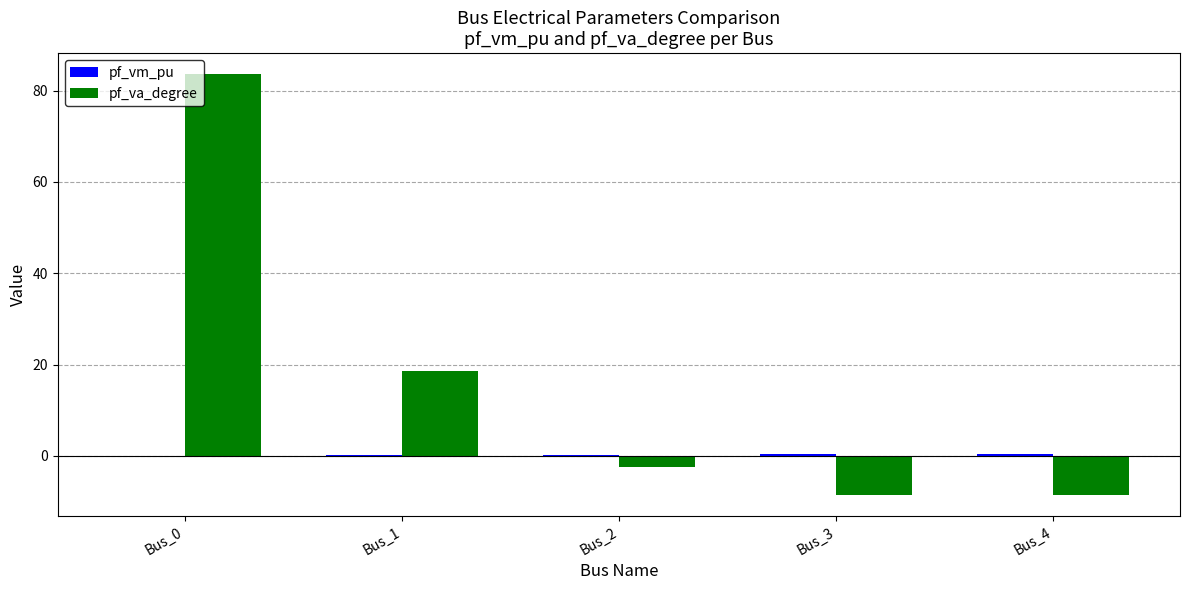

At which category is the sum across all series the highest?

Bus_0